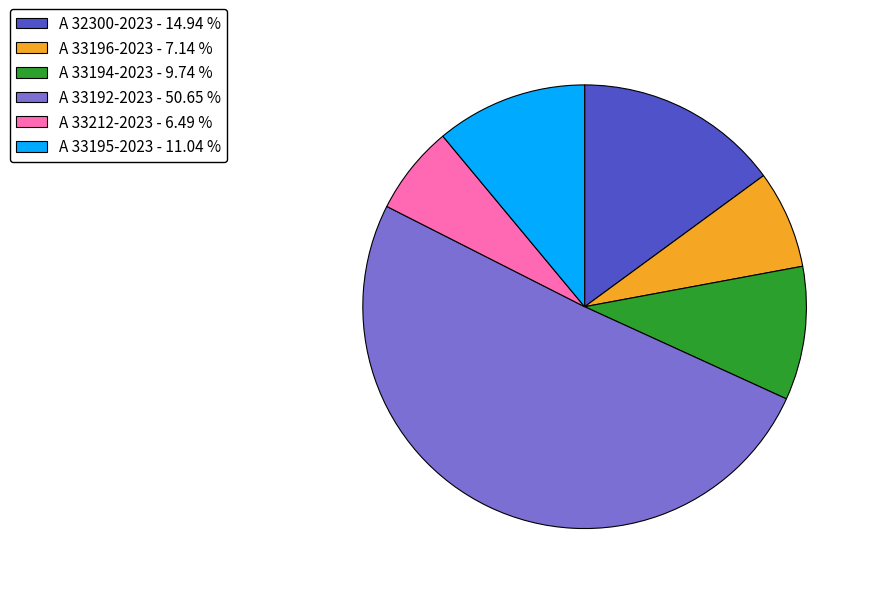

Is the sum of A 33192-2023 and A 33194-2023 greater than half?

Yes